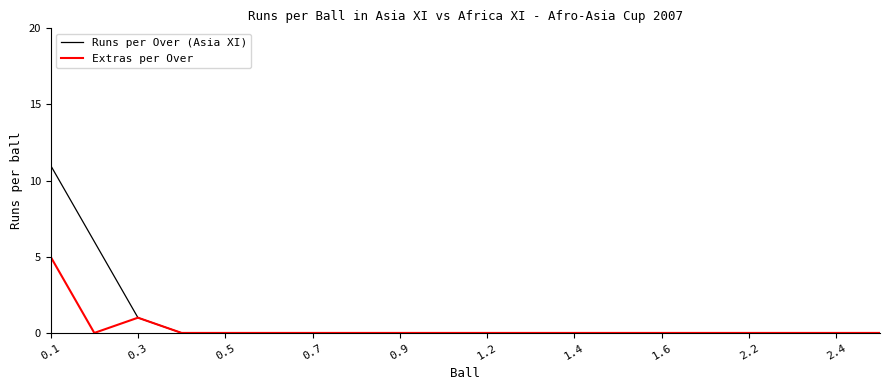

Does the chart have visible grid lines?

No